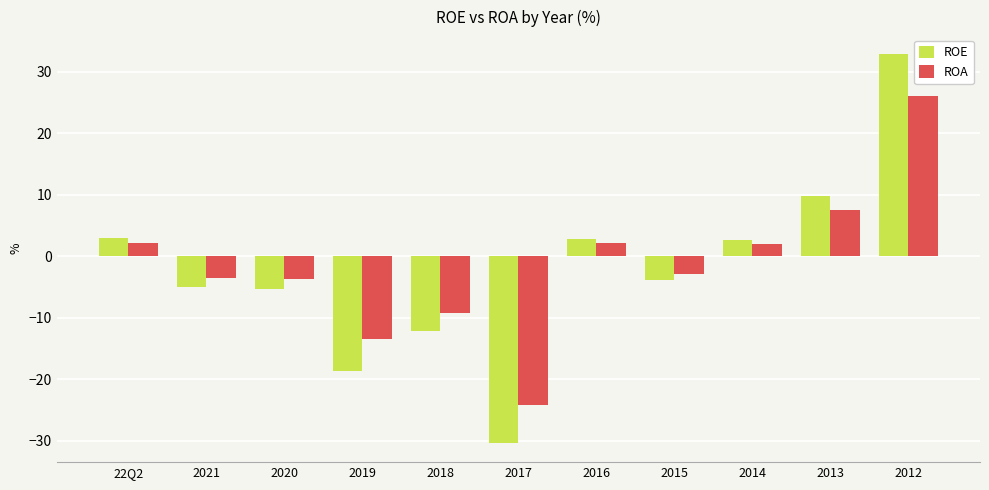

True or false: ROA has a value of 2.2 at 2016.

True